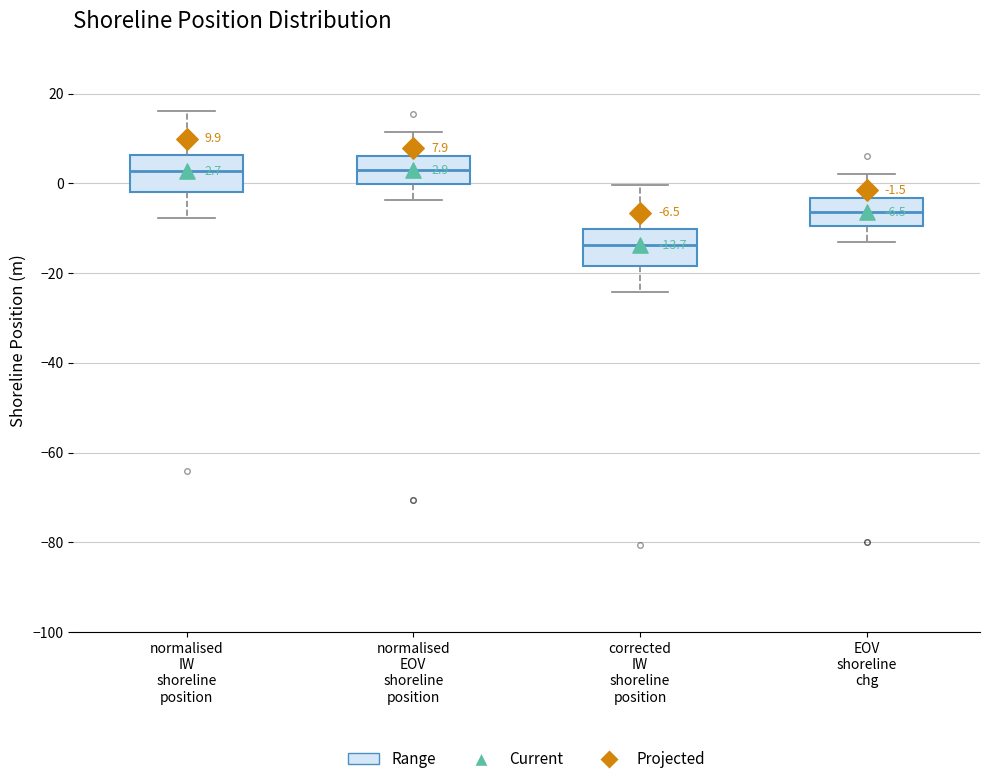

Which box has the lowest median line?

corrected IW shoreline position